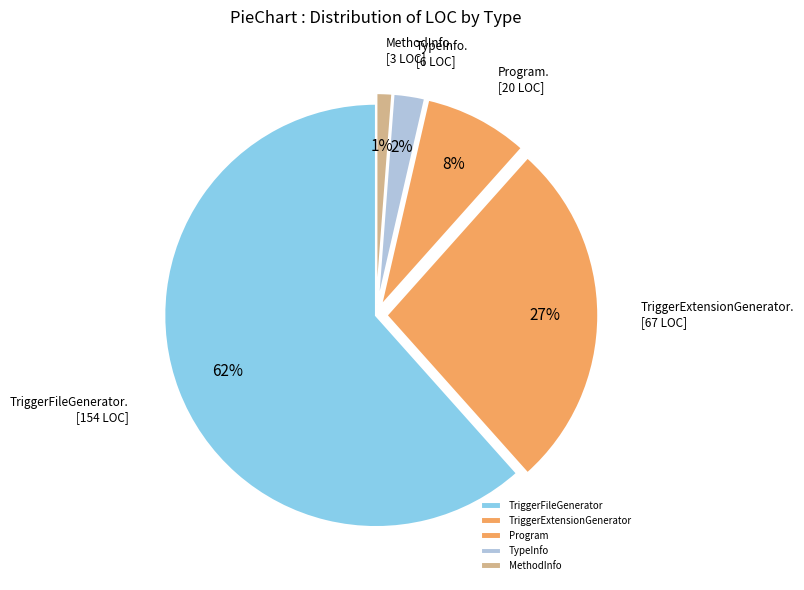

What is the smallest slice in the pie chart?

MethodInfo